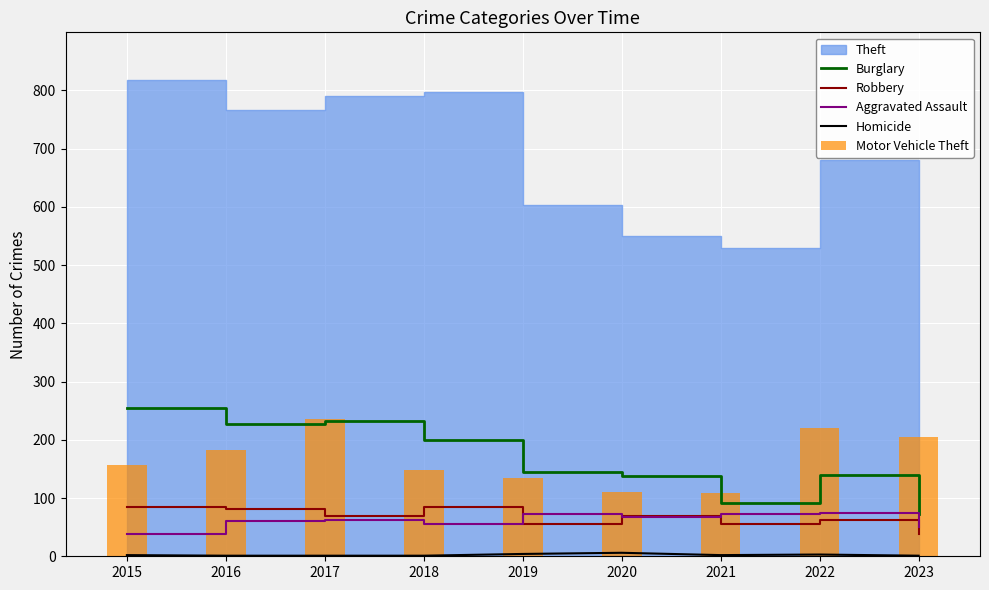

What is the difference between the highest and lowest values at 2018?

199